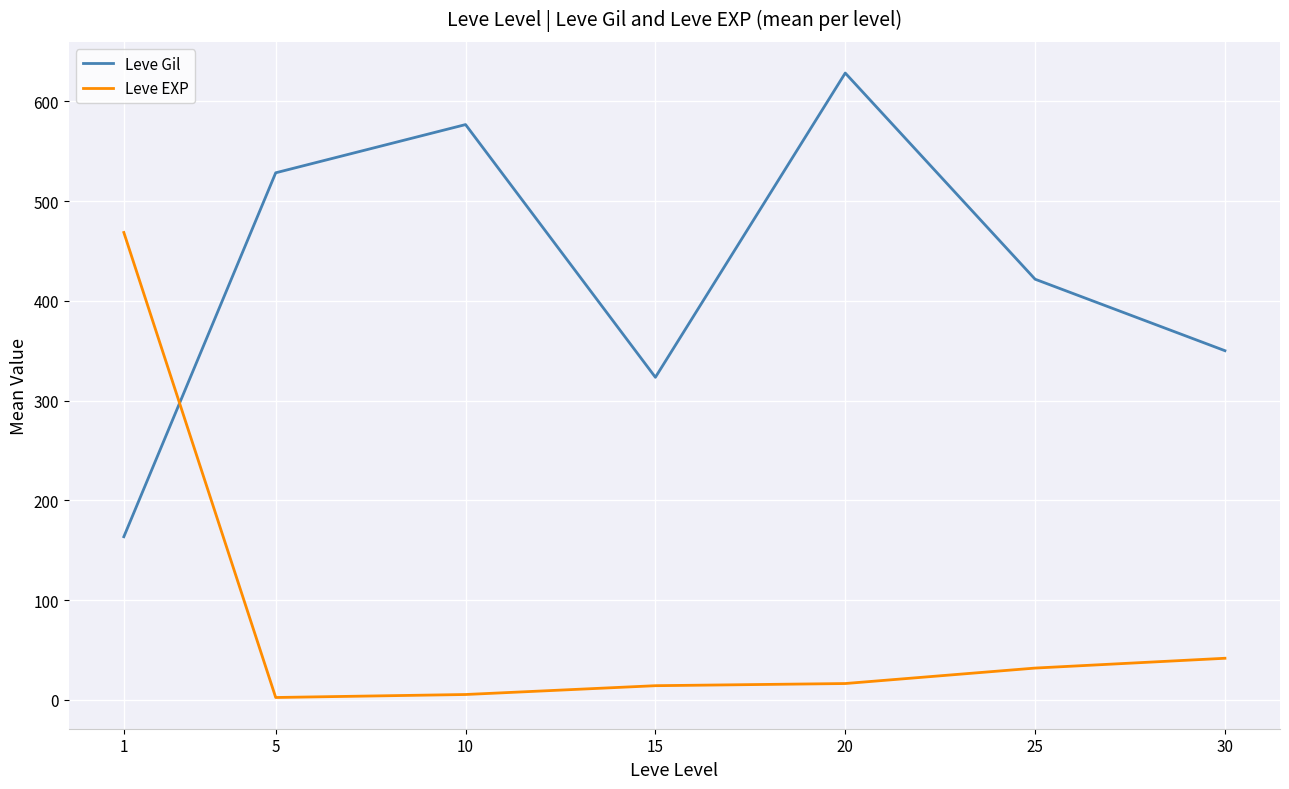

At which category is the sum across all series the highest?

20